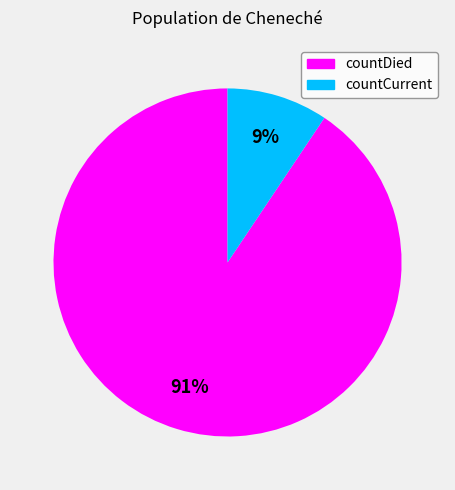

How many slices are in this pie chart?

2